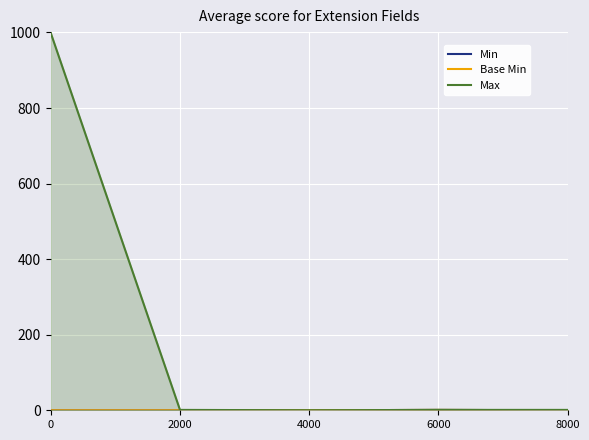

Reading left to right, what are all the values shown in this chart?

Min: 0	0	0	1	0
Base Min: 0	0	0	1	0
Max: 999	1	0	1	1